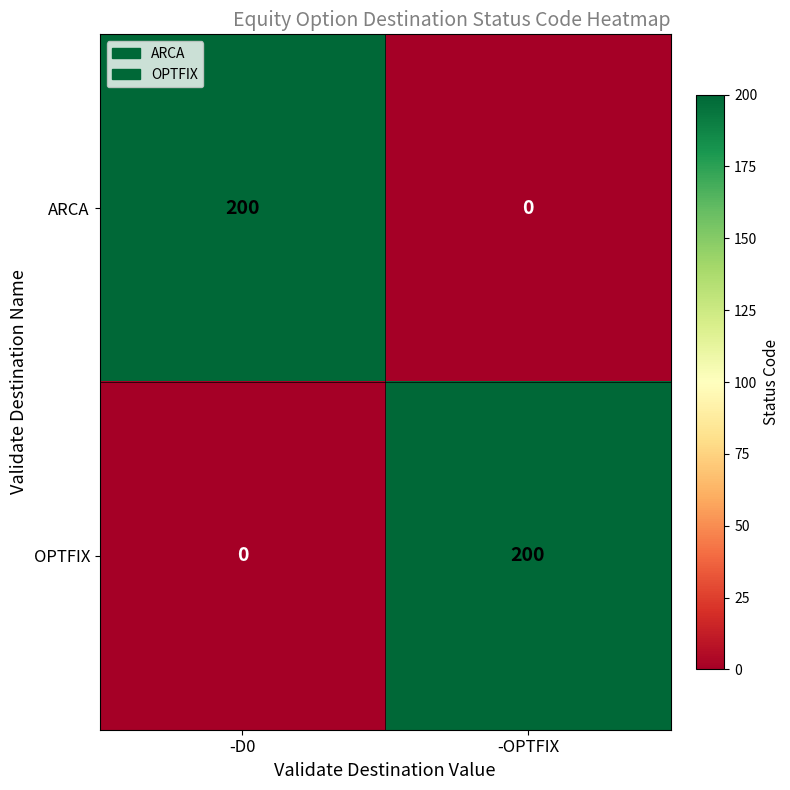

Count the number of categories in the chart.

2